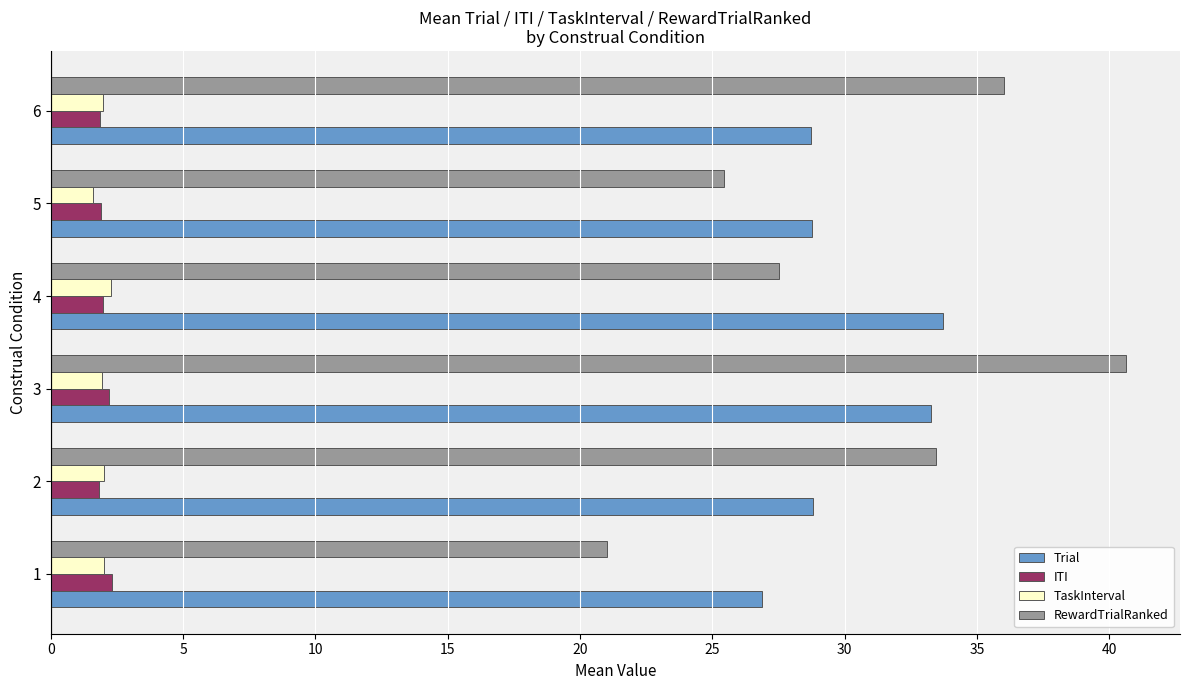

What is the average value of the ITI series?

2.0